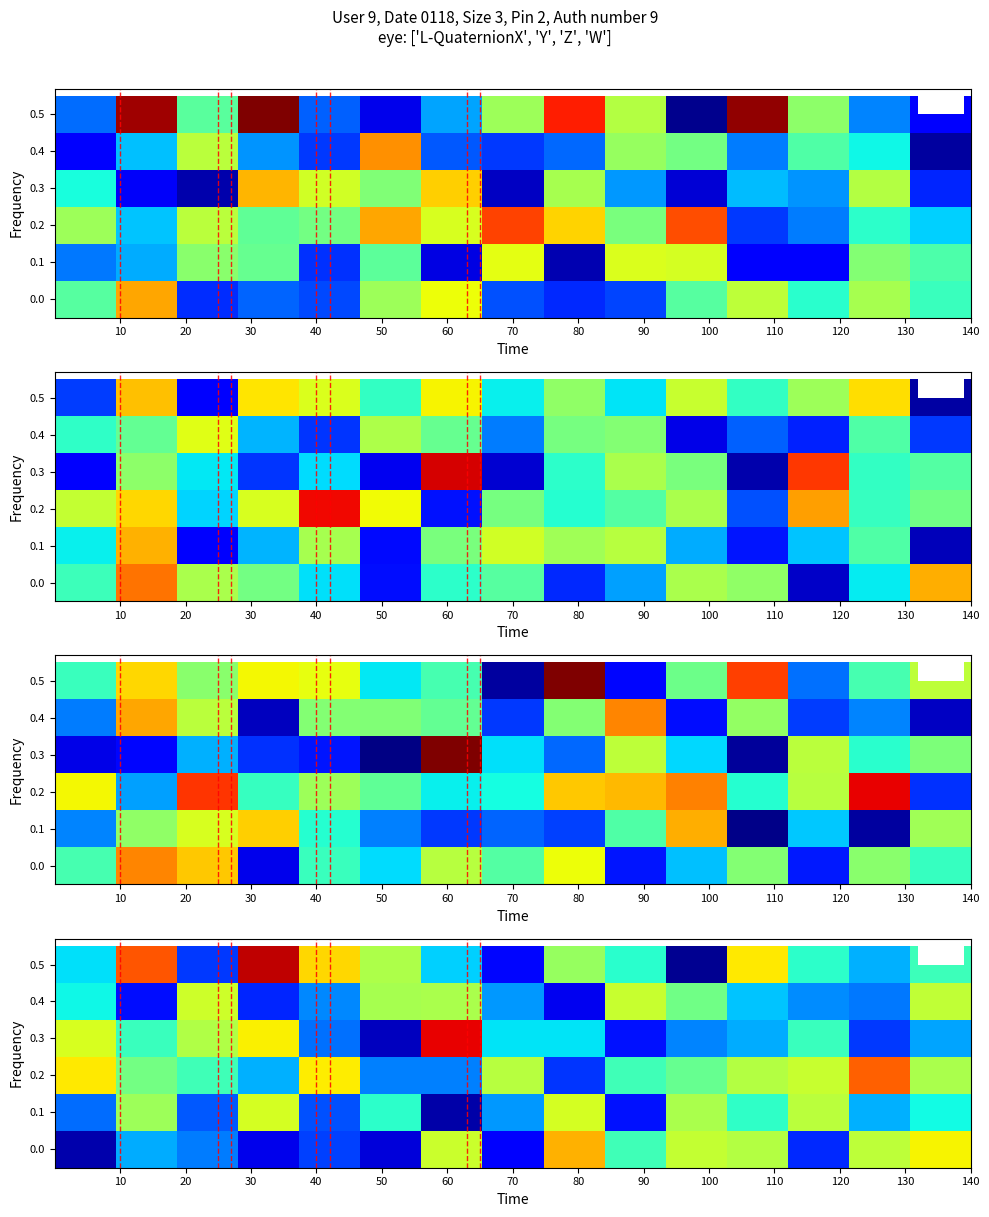

Rank the series by their maximum value, from lowest to highest.

0.4, 0.1, 0.0, 0.2, 0.3, 0.5